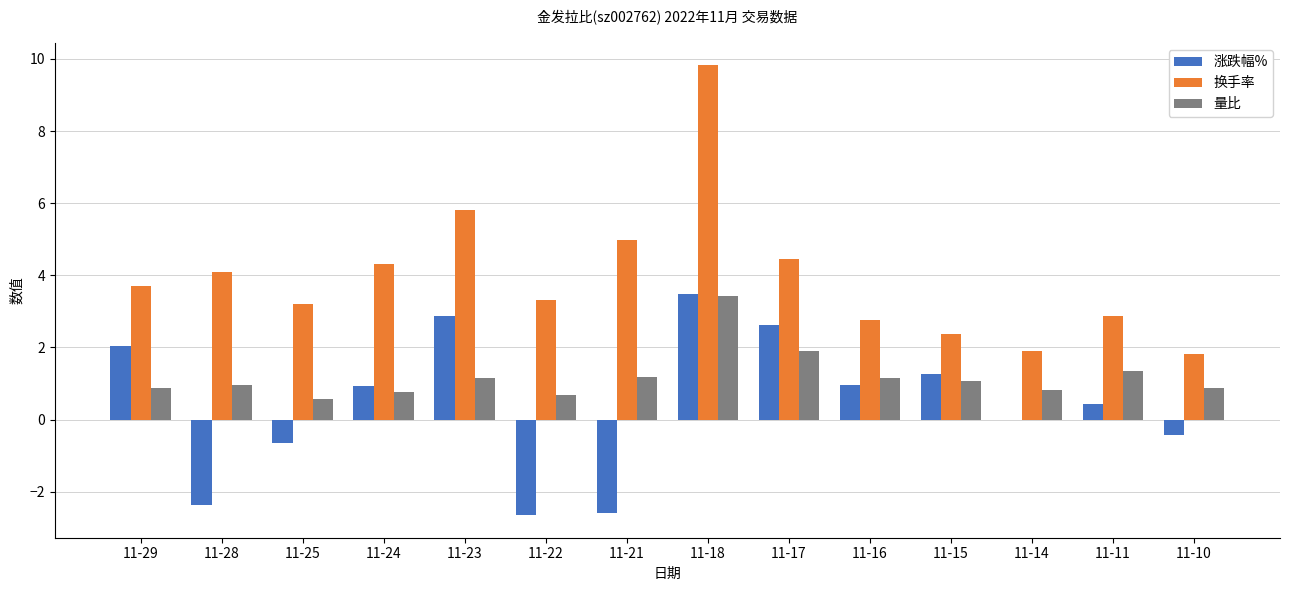

Where does the 涨跌幅% series first go above 0?

11-29